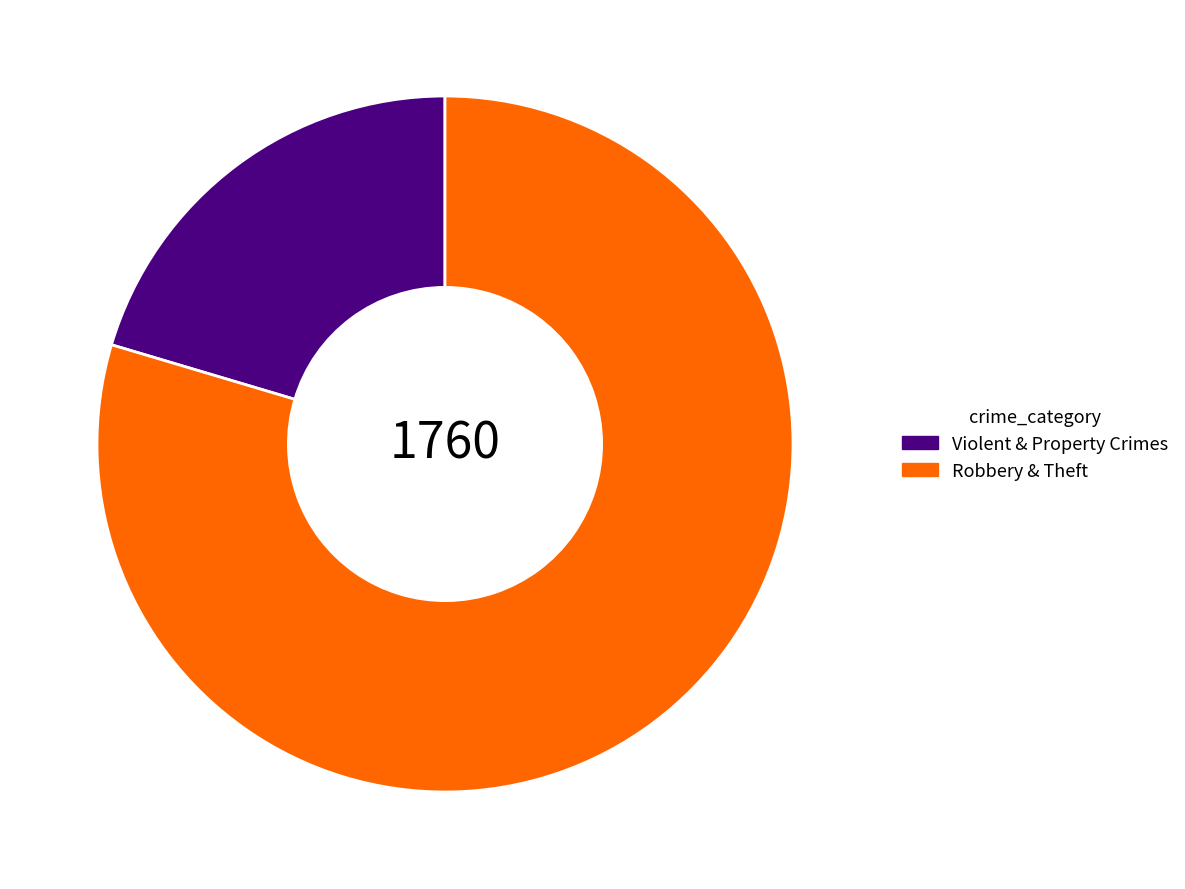

Is there a majority slice in this chart?

Yes